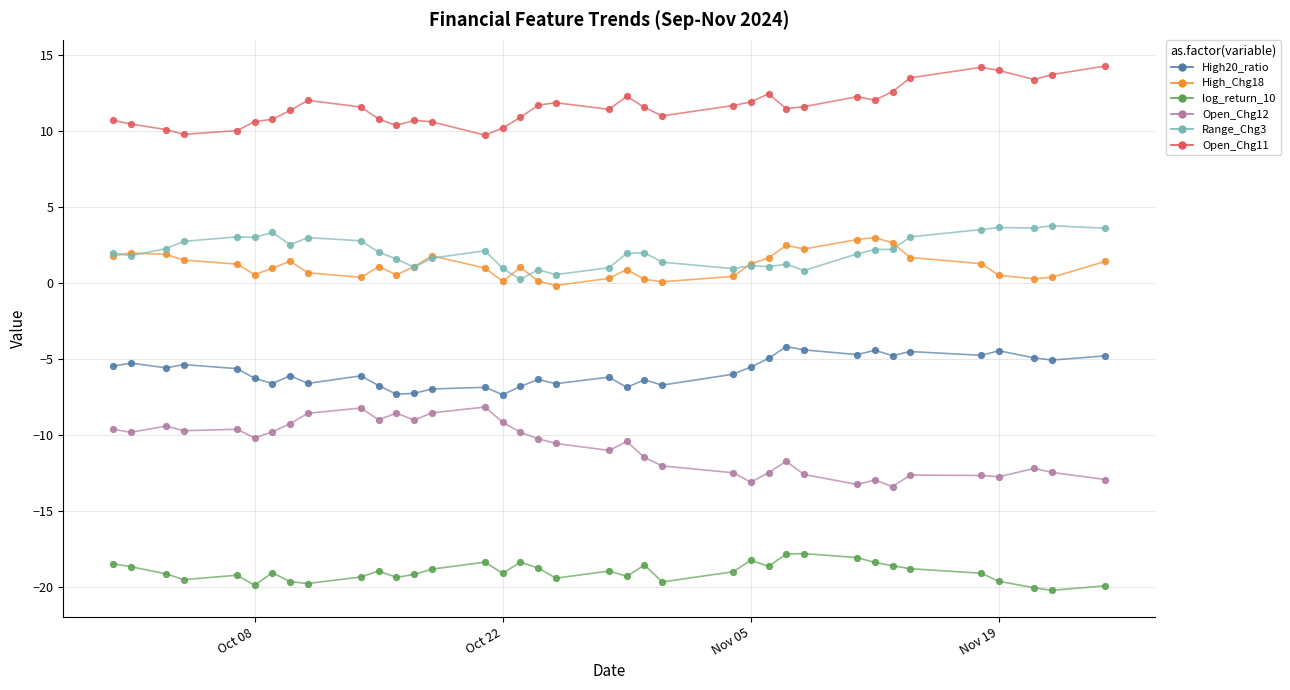

Which series reaches the minimum Y coordinate?

log_return_10